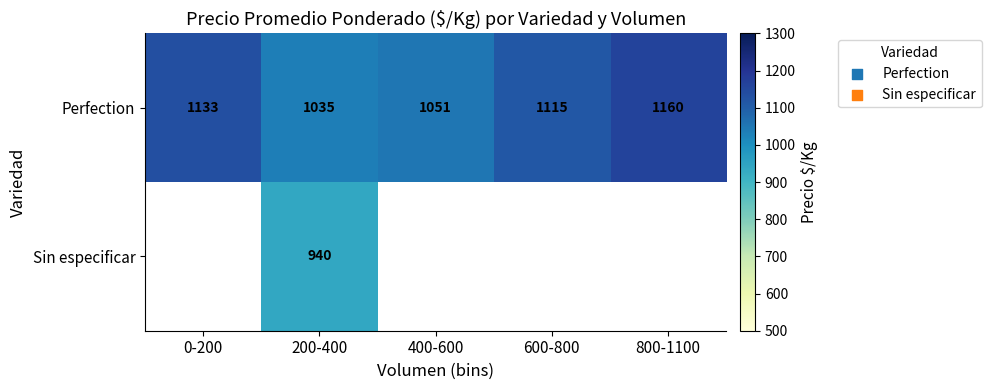

Rank the categories by Perfection value from highest to lowest.

800-1100, 0-200, 600-800, 400-600, 200-400